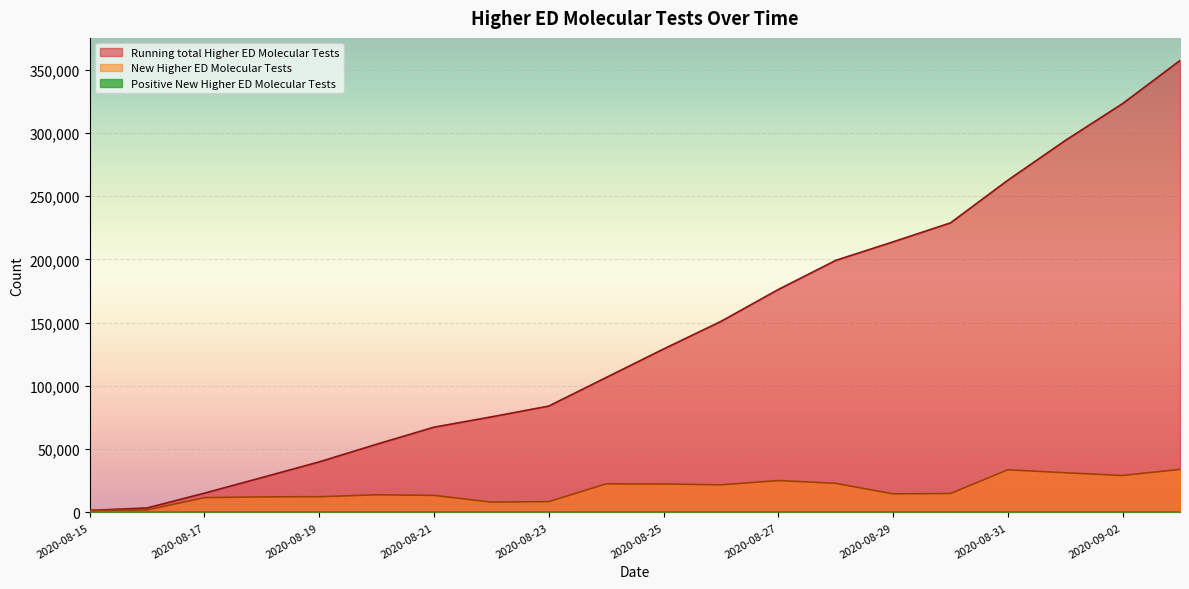

Which series has the widest spread of values?

Running total Higher ED Molecular Tests